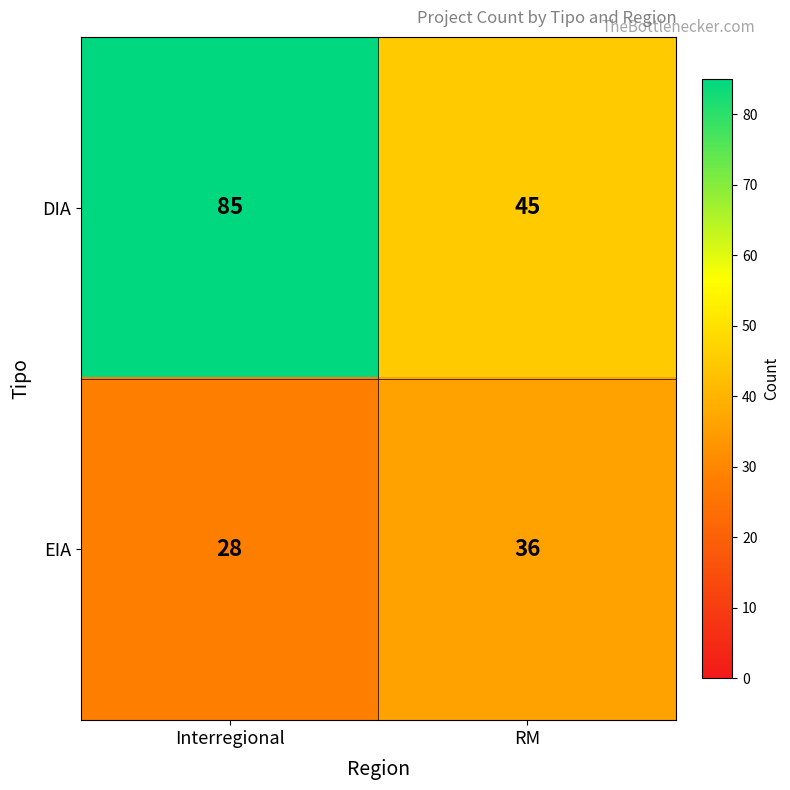

Read the EIA value at RM.

36